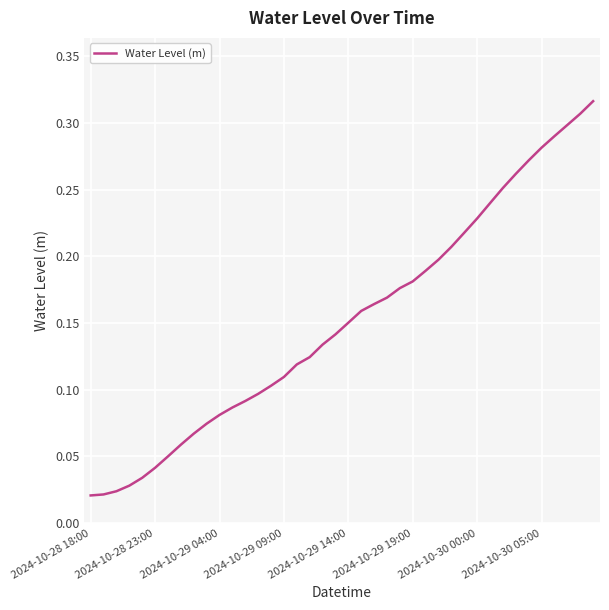

How many lines are shown in the chart?

1